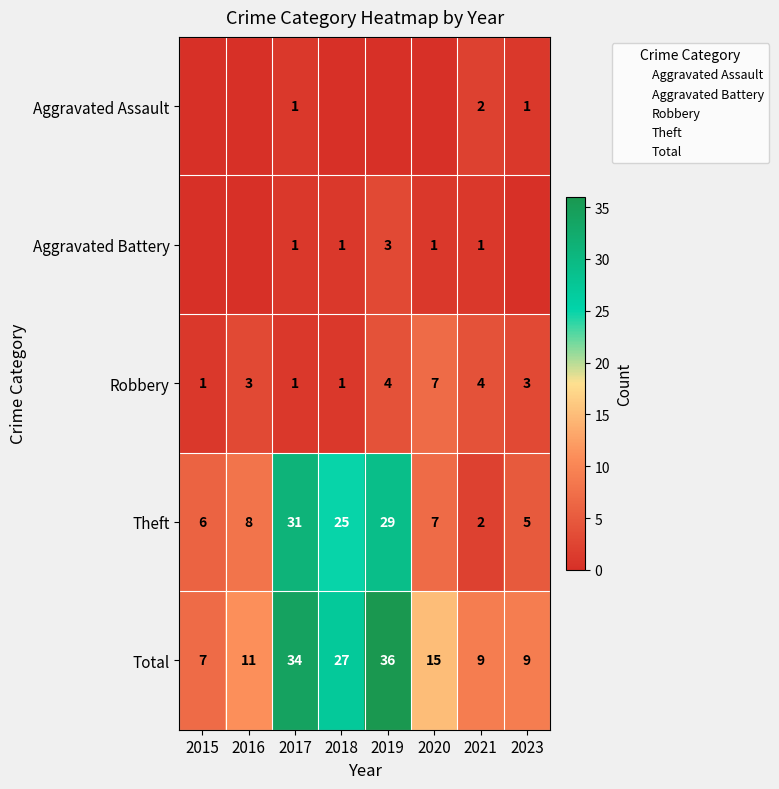

Between 2021 and 2018, which is larger?

2021